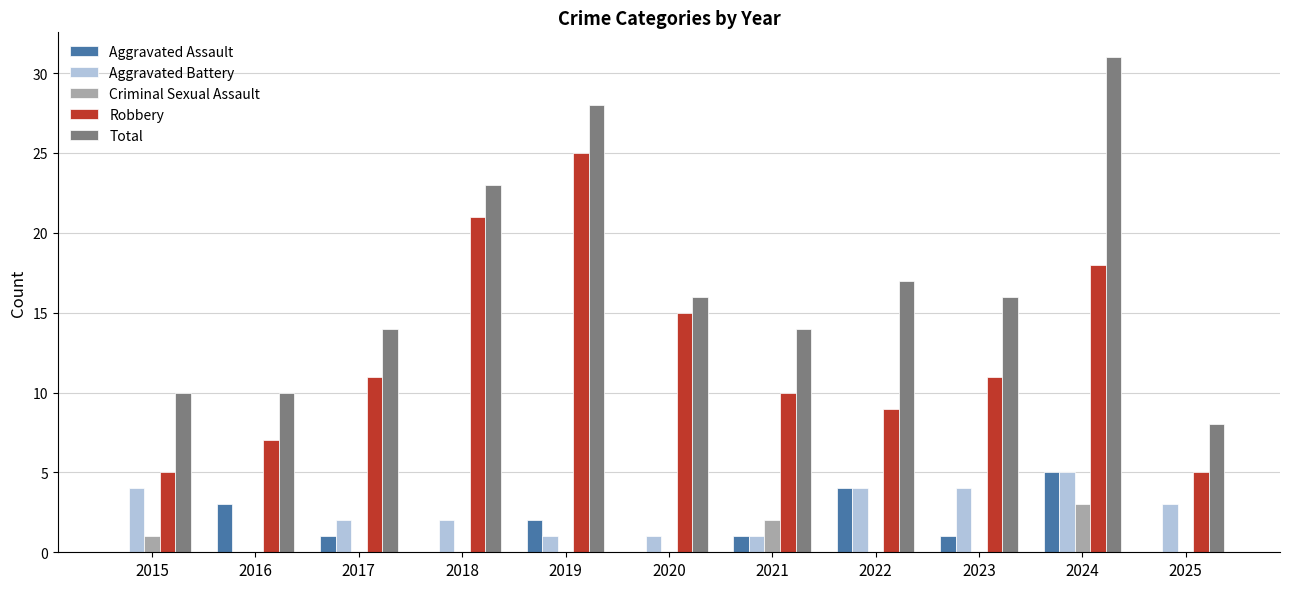

Which category has the highest value in the Robbery series?

2019